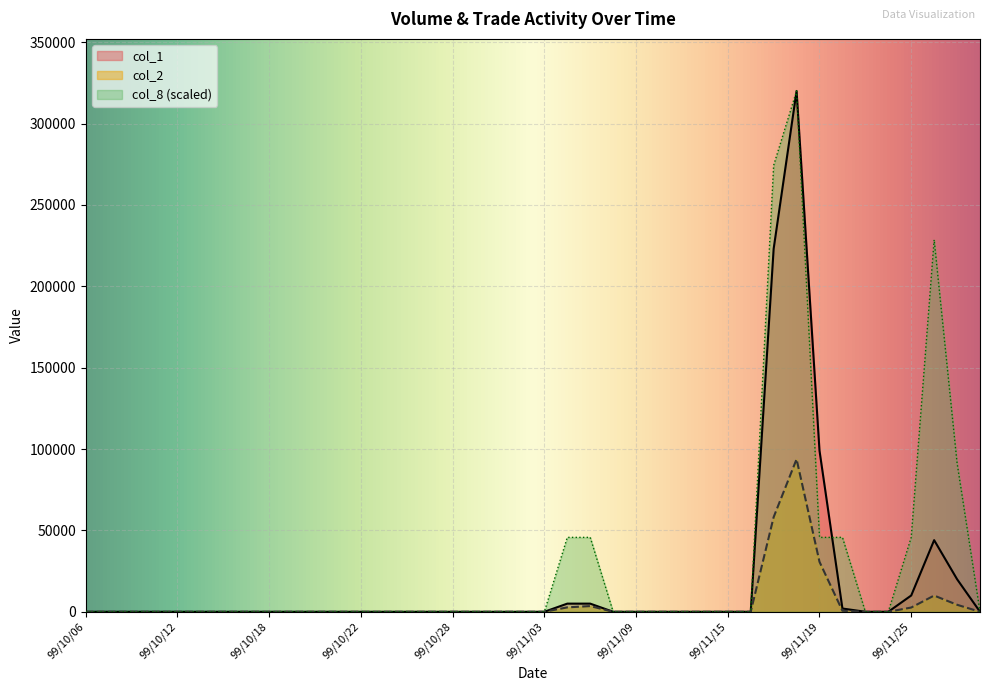

Is it true that col_1 equals 0.0 at 99/10/19?

True